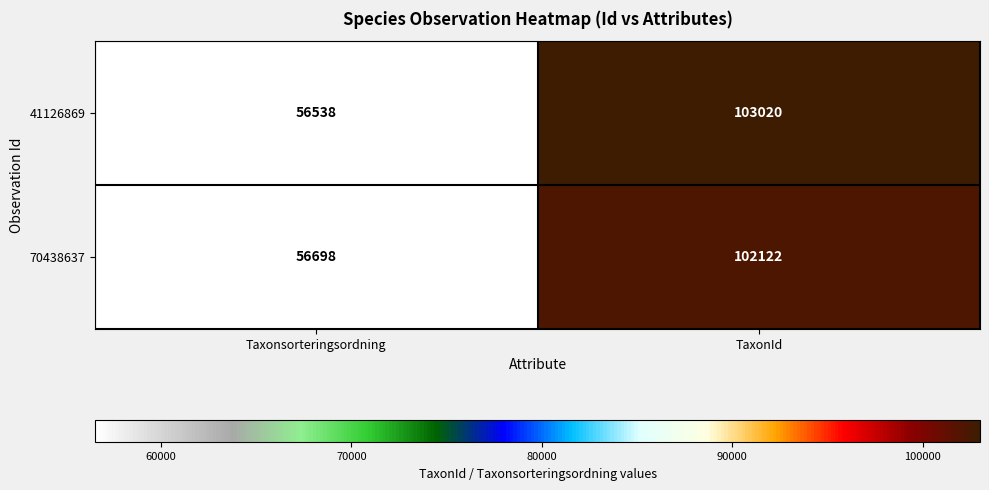

What is the average value of the 41126869 series?

79779